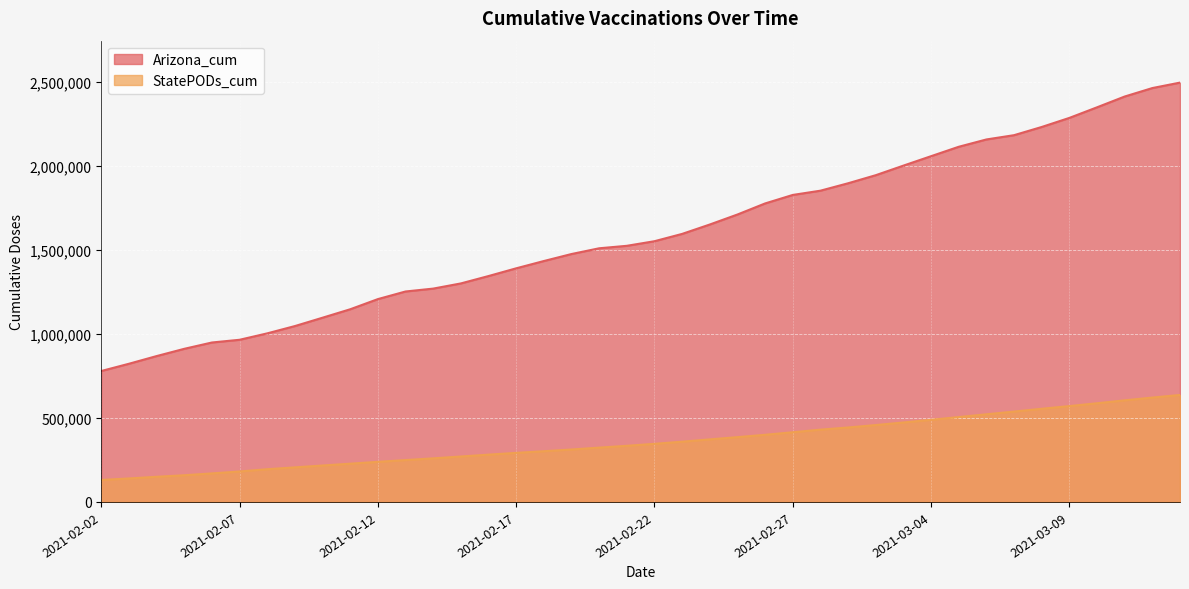

Which series has the widest spread of values?

Arizona_cum